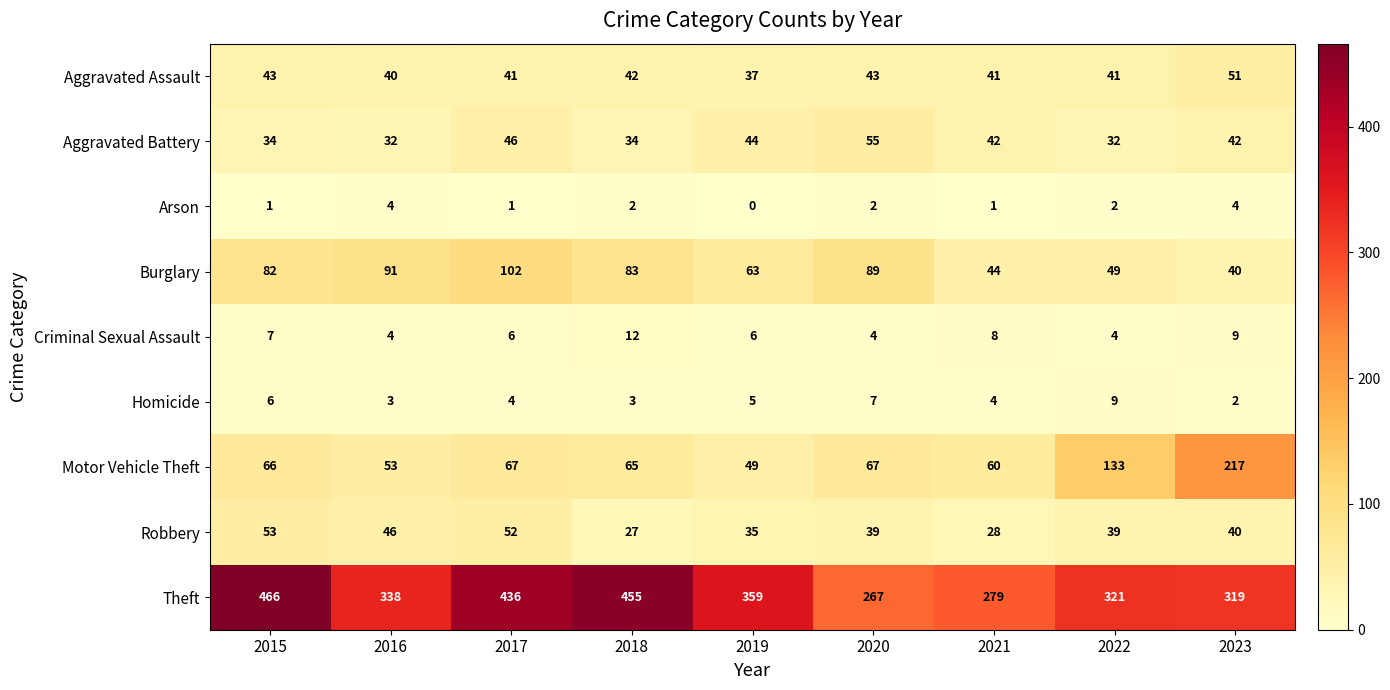

At how many categories does at least one series exceed 443?

2